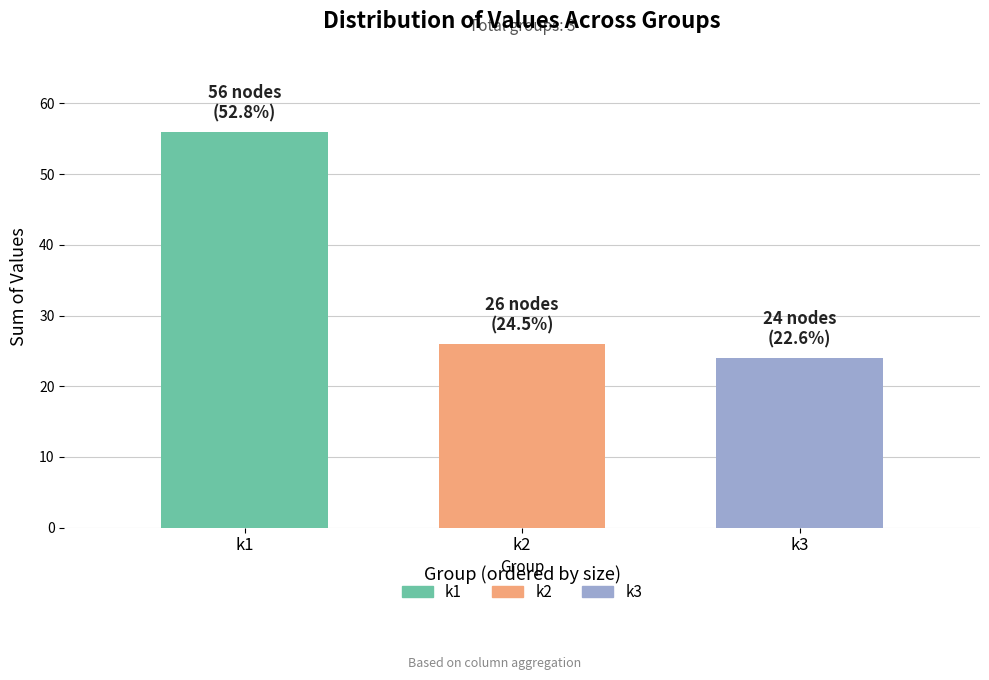

What is the lowest value of the k1 series?

56